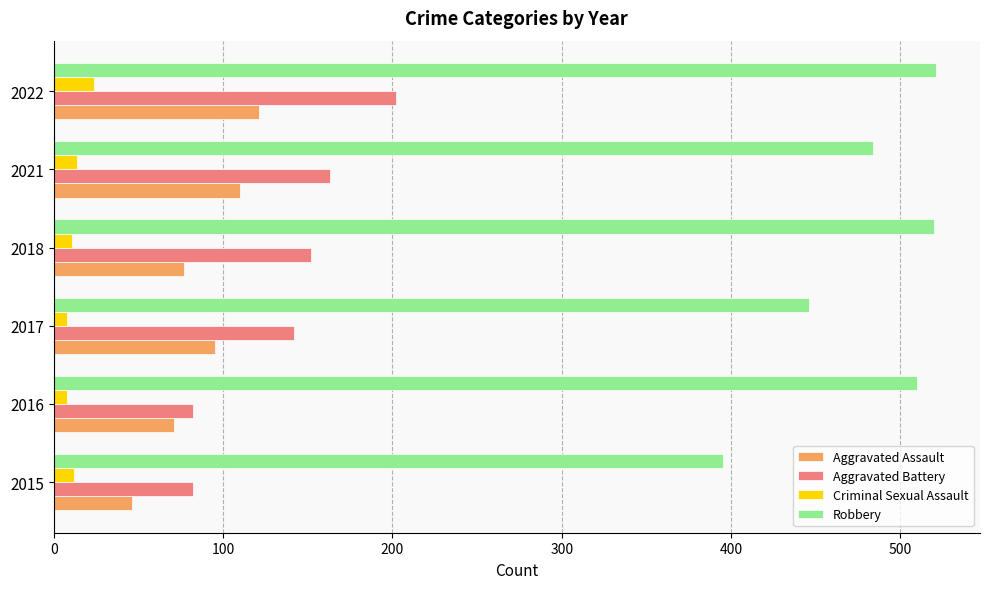

What is the lowest value of the Aggravated Battery series?

82